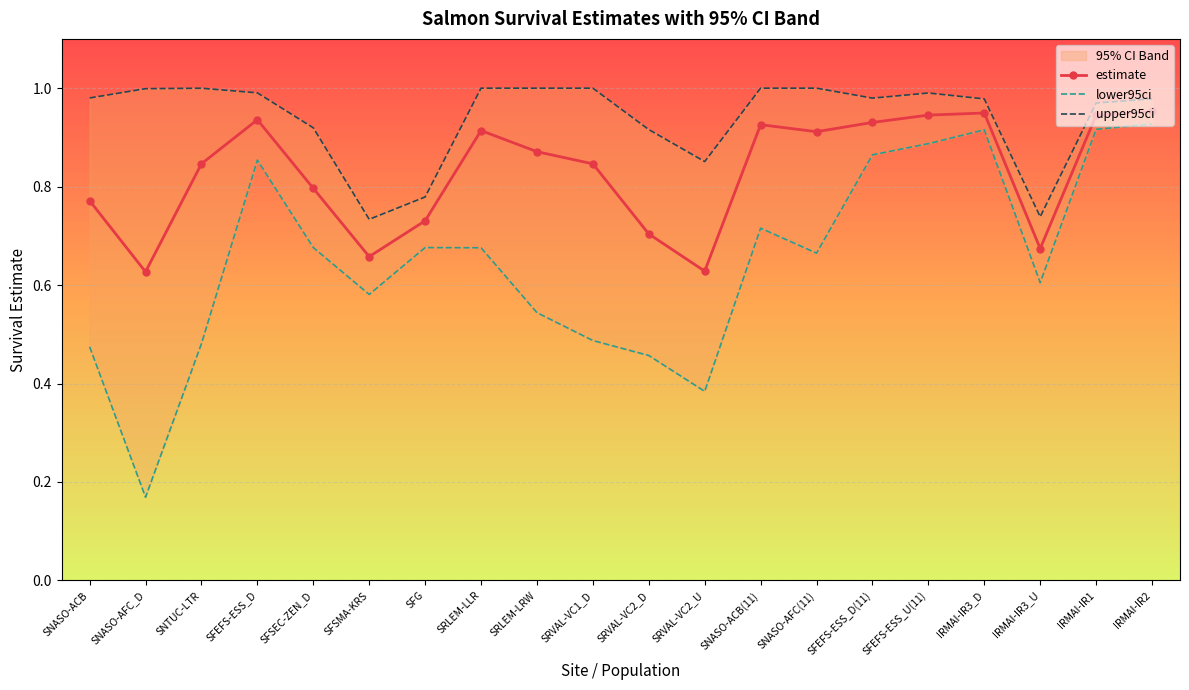

True or false: estimate has a value of 0.5 at IRMAI-IR1.

False